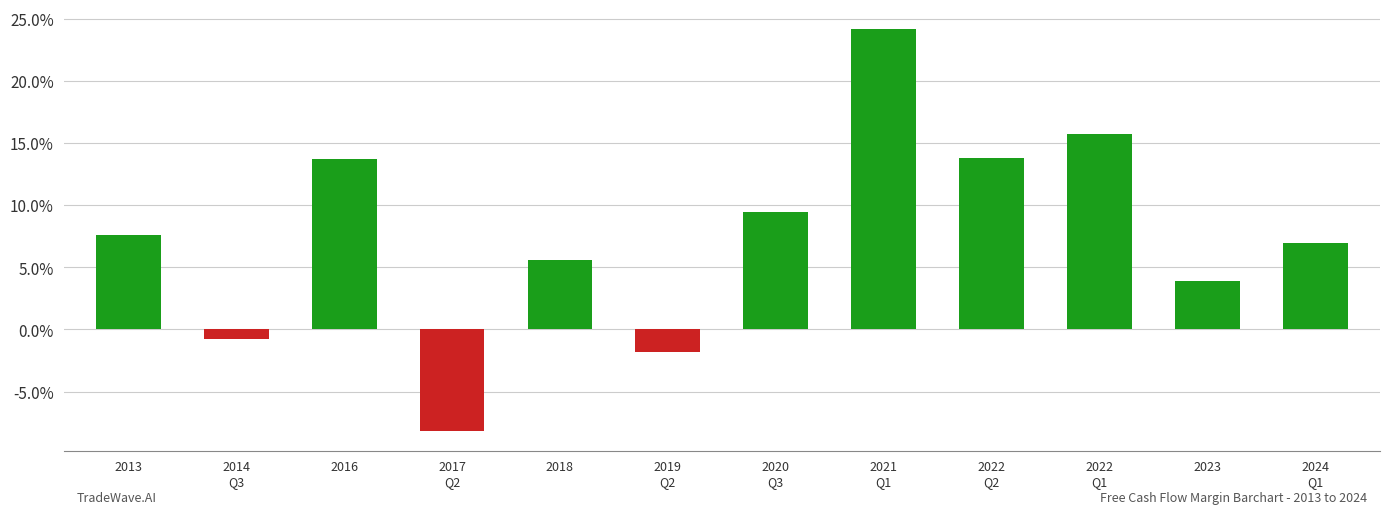

What position from the right is 2013?

12